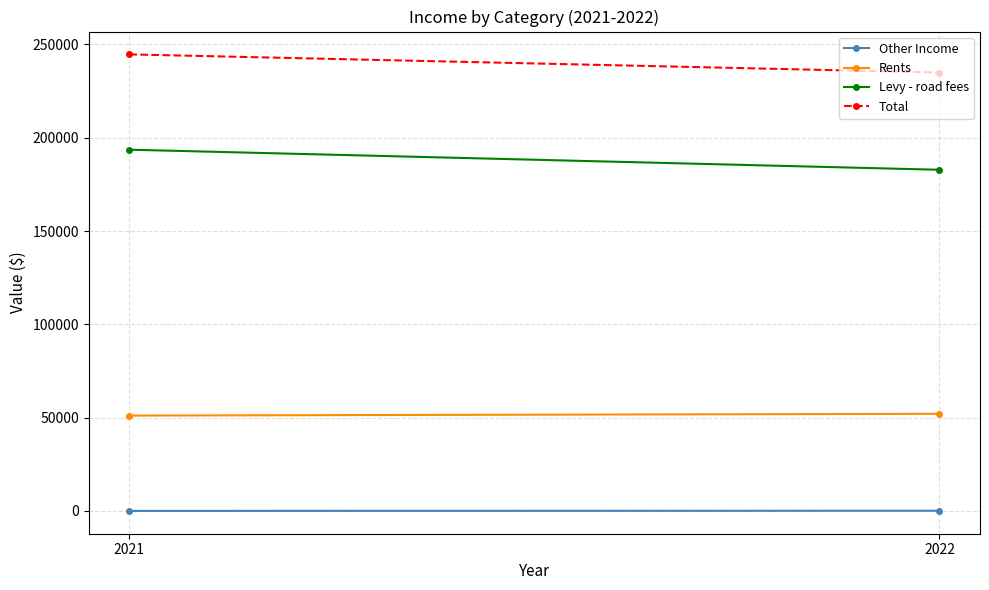

Count the number of categories in the chart.

2